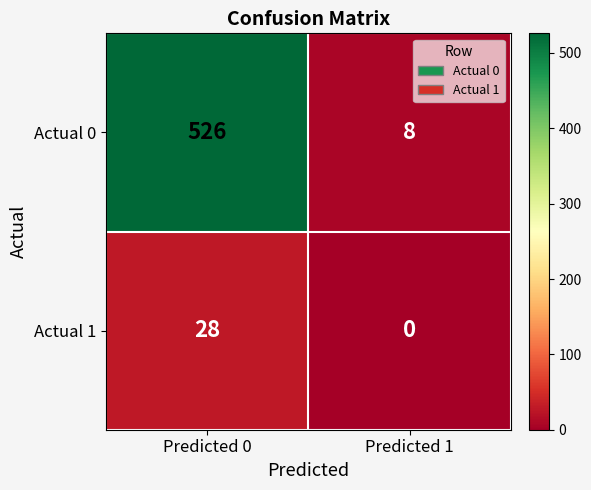

Reading left to right, extract all data points from this chart.

Actual 0: Predicted 0=526	Predicted 1=8
Actual 1: Predicted 0=28	Predicted 1=0